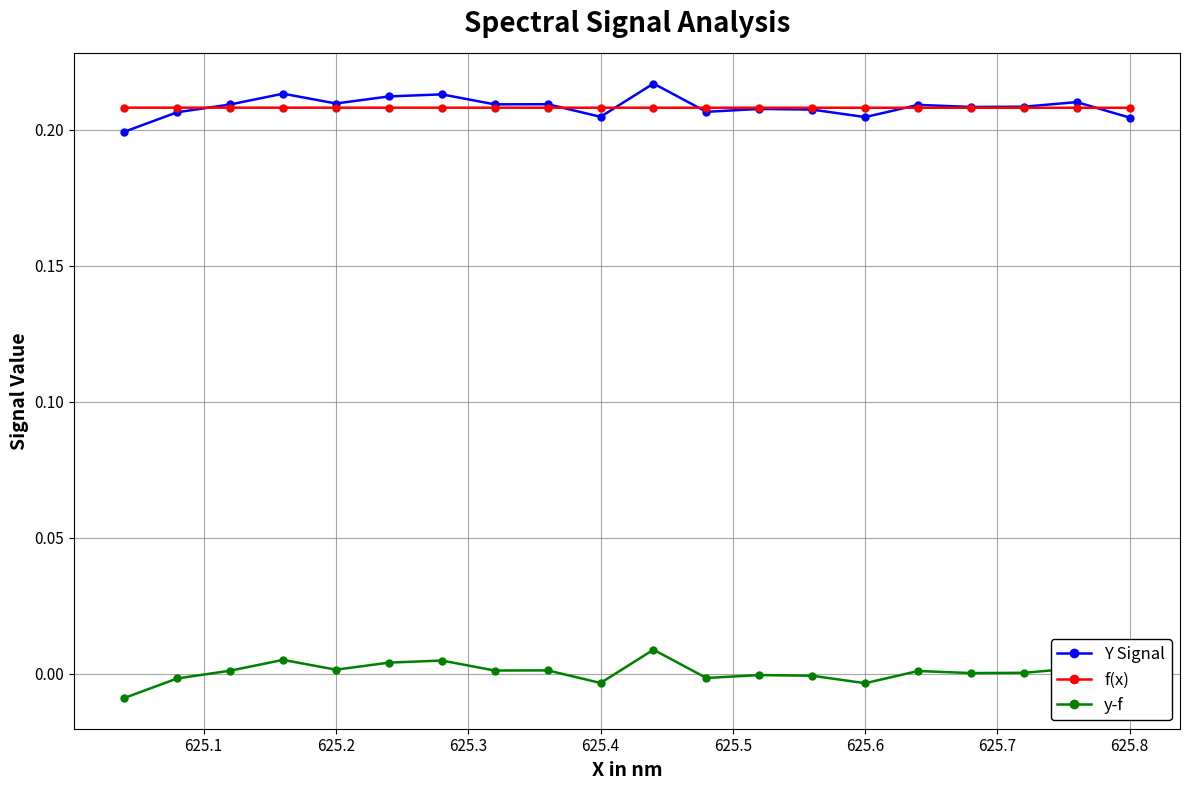

Which series has the largest range (max minus min)?

y-f